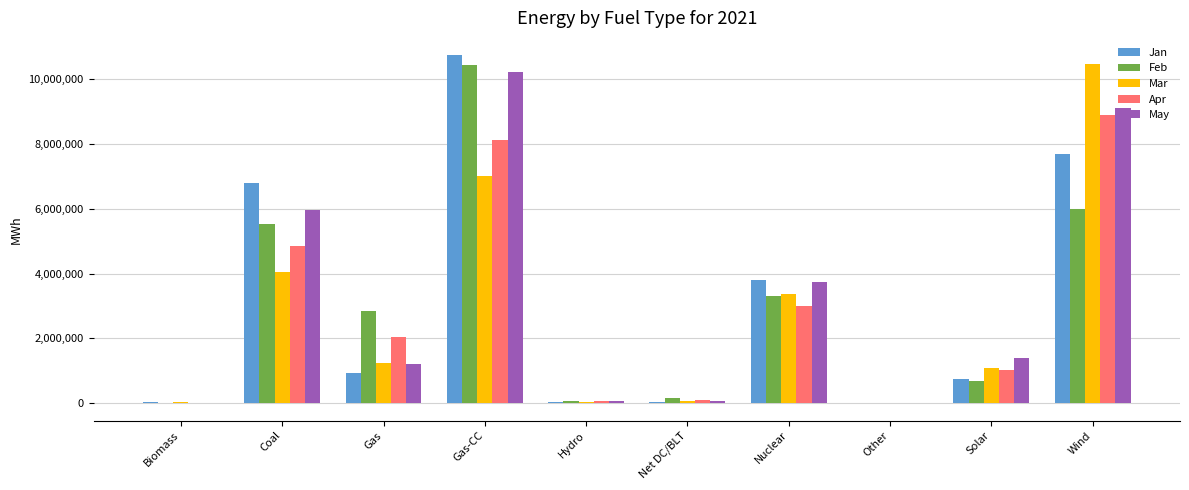

What is the sum of the Apr values at Net DC/BLT and Gas?

2132443.3